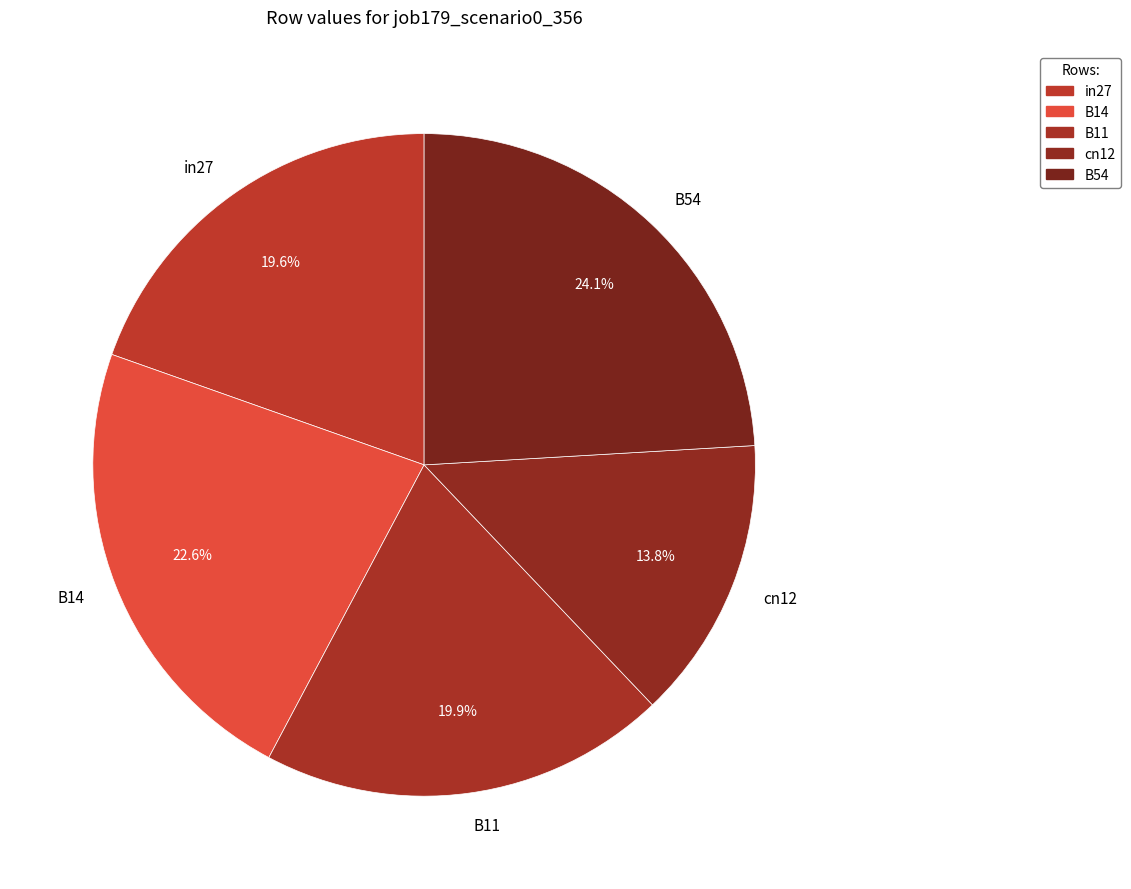

Which has a higher value, B54 or B14?

B54